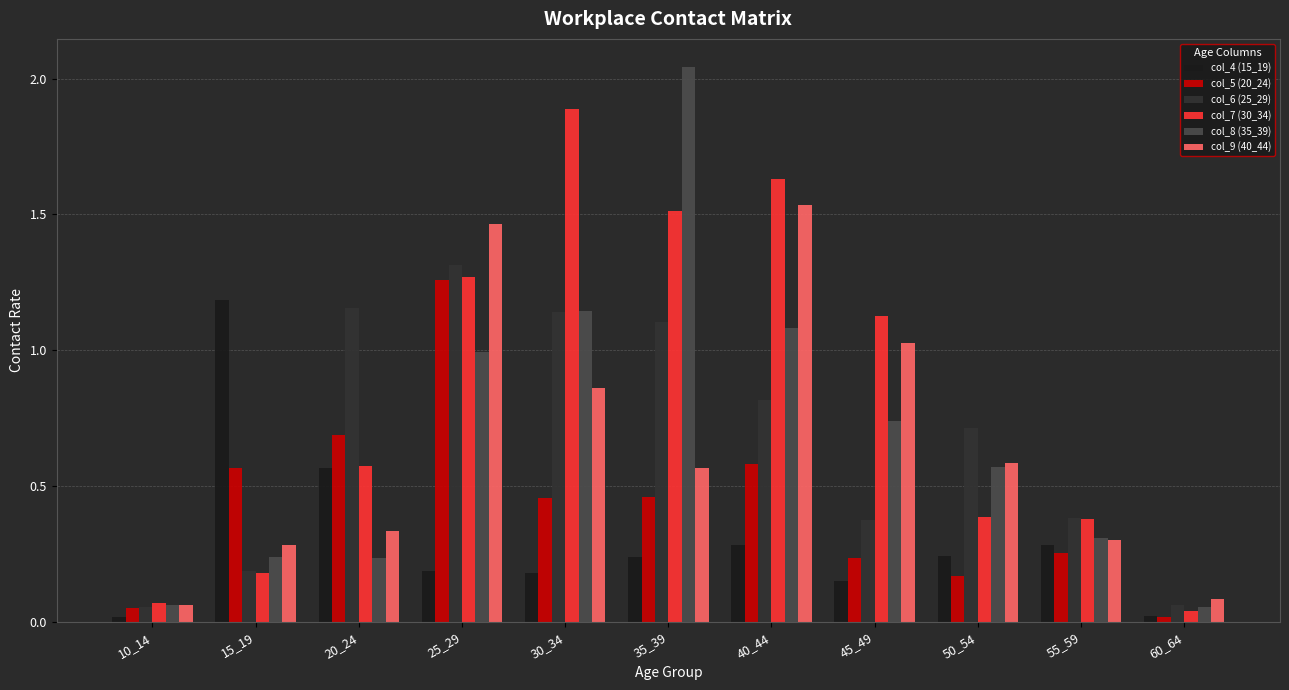

The value of col_9 (40_44) at 40_44 is 1.5. True or false?

True